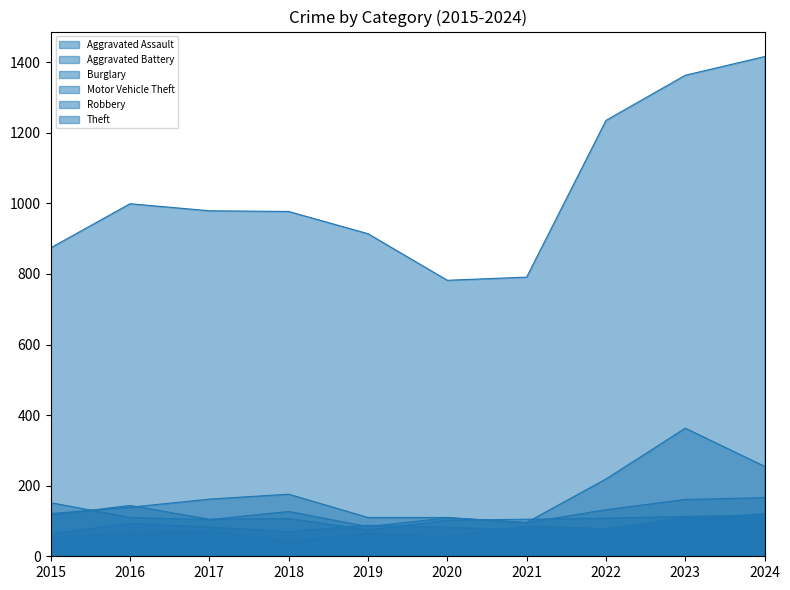

Which label corresponds to the largest value in the chart?

2024